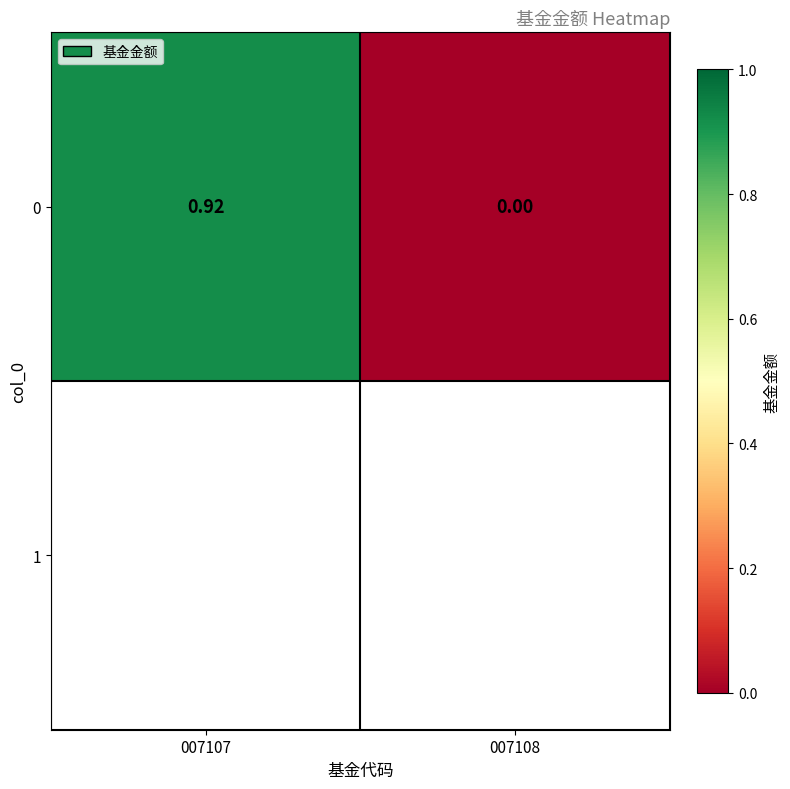

What is the sum of the values at 007108 and 007107?

0.9